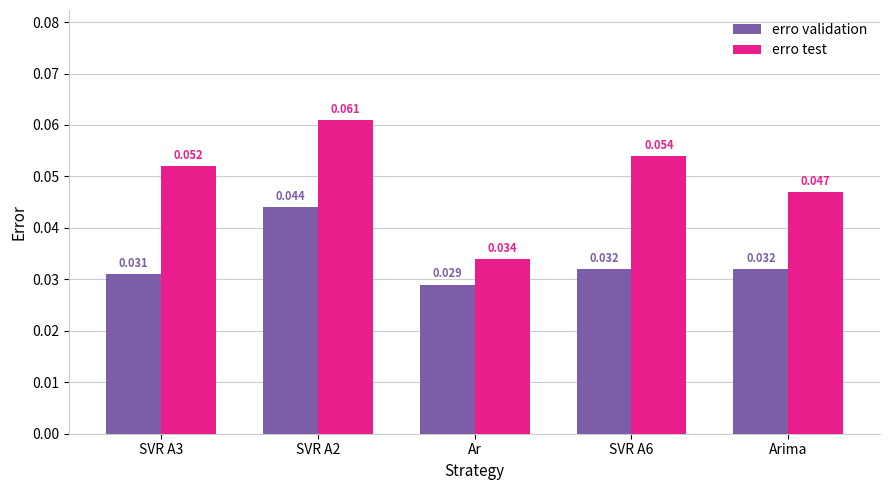

Rank the series by their maximum value, from lowest to highest.

erro validation, erro test